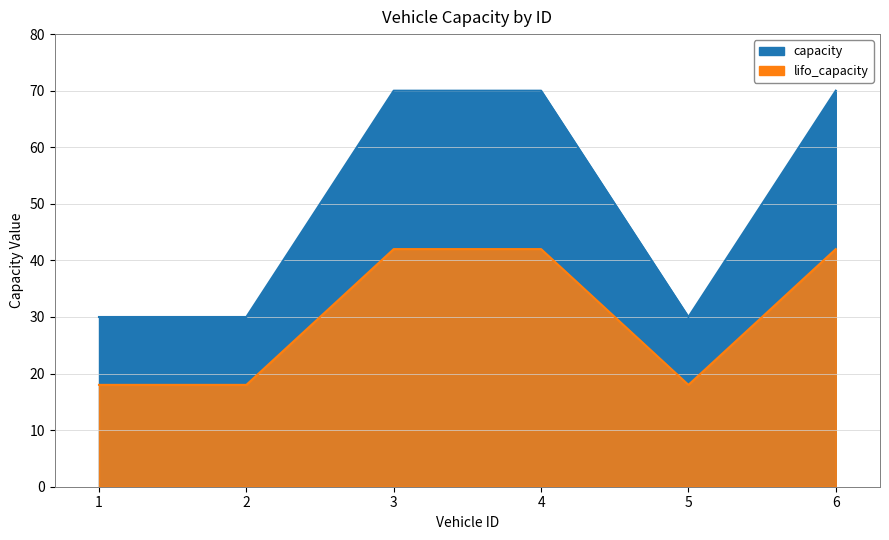

The lifo_capacity series shows 19 at 6. True or false?

False